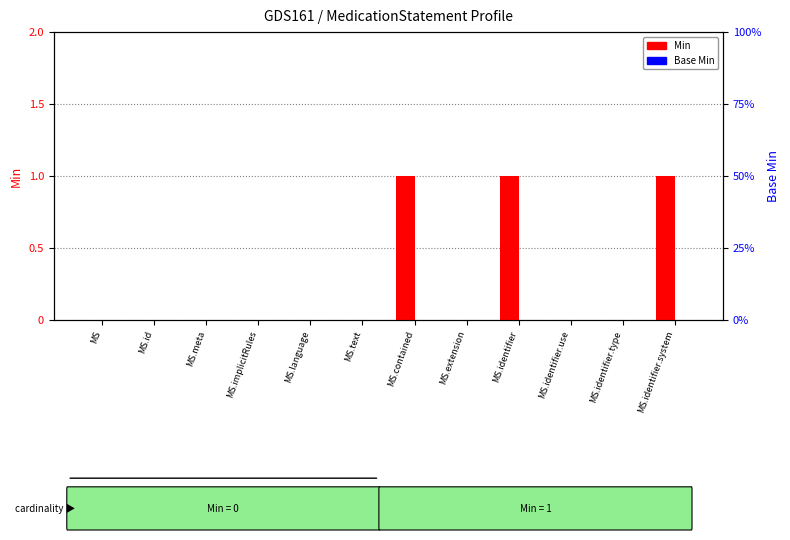

At how many categories does at least one series exceed 0?

3